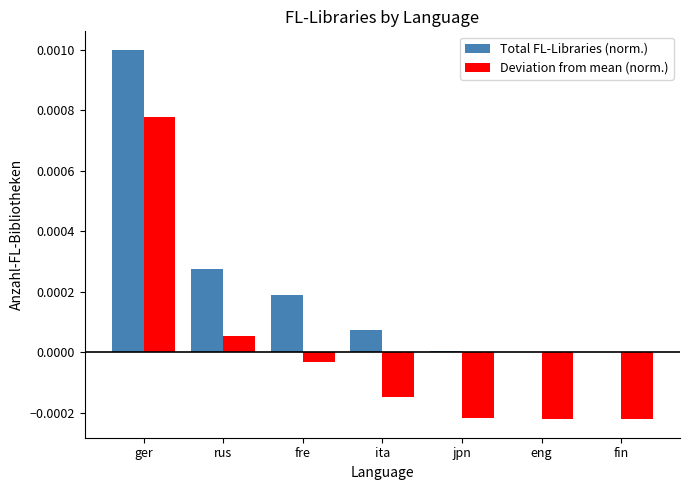

The value of Total FL-Libraries (norm.) at ger is 0.0. True or false?

True